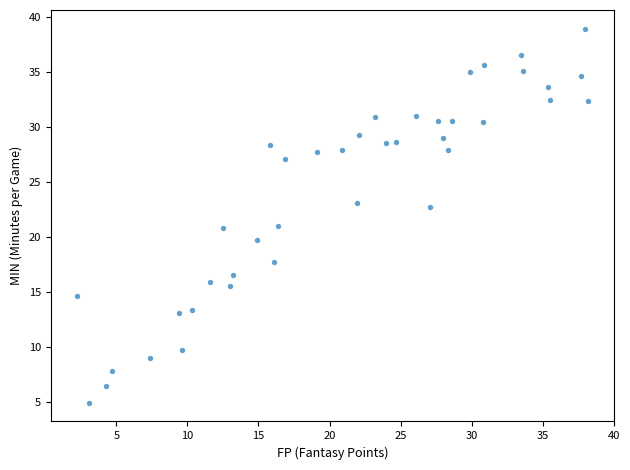

What is the range of Y values (max minus min)?

34.0